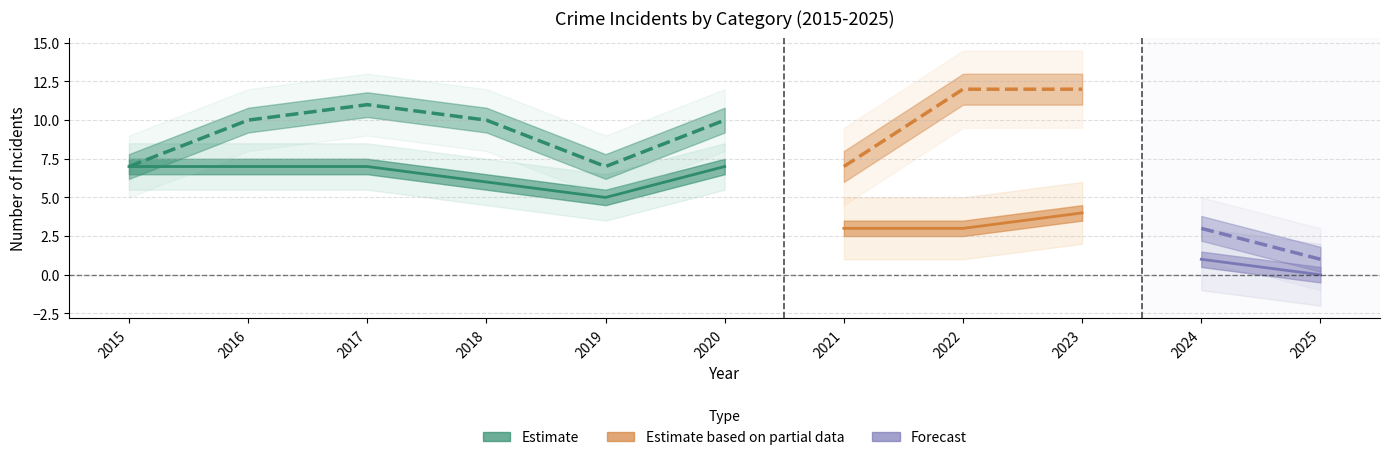

Where does the Robbery series first go above 6?

2015